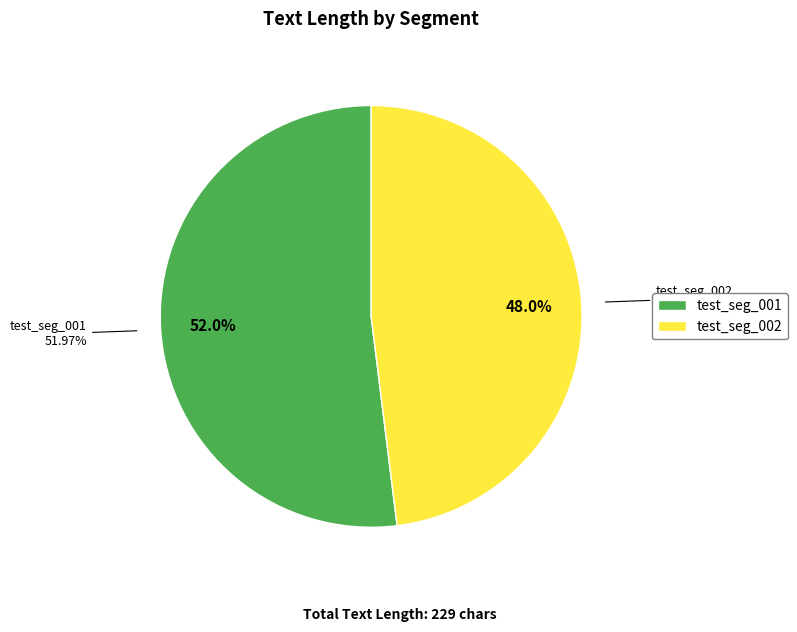

To the nearest percent, what is the difference between the test_seg_001 and test_seg_002 slice percentages?

4%